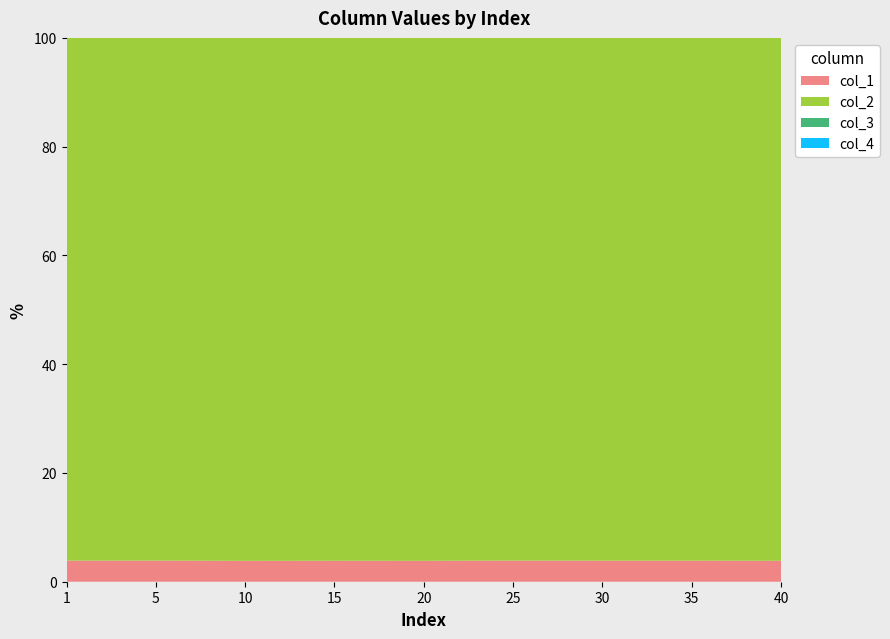

Reading left to right, transcribe all the data shown in this chart.

col_1: 1=133662828054.1	5=133779011952.0	10=132985254039.2	15=133296501972.2	20=133127831598.9	25=133893201206.4	30=133629869690.8	35=133612887466.1	40=133276910576.0
col_2: 1=3313898442315.6	5=3311810040447.1	10=3330231904766.7	15=3323880214354.0	20=3328710697792.8	25=3312263830936.5	30=3318392693554.6	35=3319486633797.7	40=3327695432618.2
col_3: 1=0.0	5=0.0	10=0.0	15=0.0	20=0.0	25=0.0	30=0.0	35=0.0	40=0.0
col_4: 1=0.0	5=0.0	10=0.0	15=0.0	20=0.0	25=0.0	30=0.0	35=0.0	40=0.0